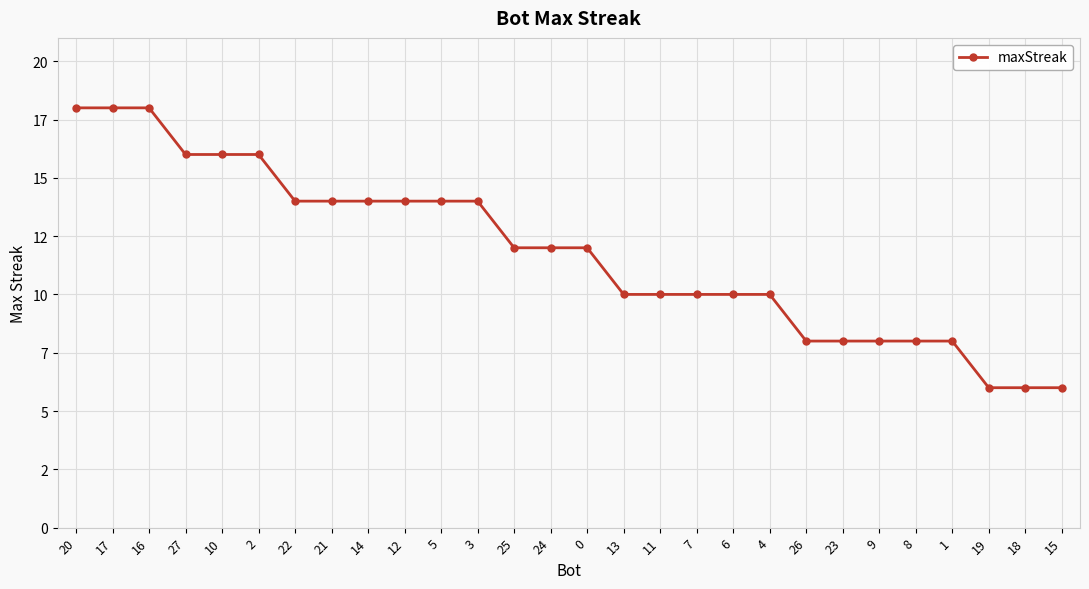

What is the label of the 28th point from the left?

15